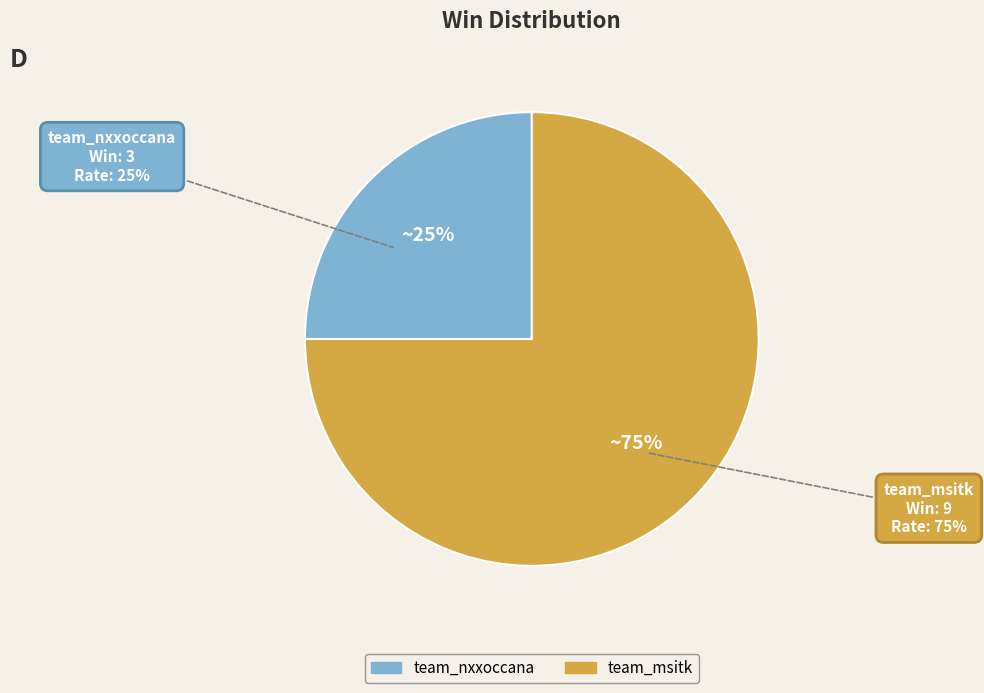

Between team_msitk and team_nxxoccana, which is larger?

team_msitk